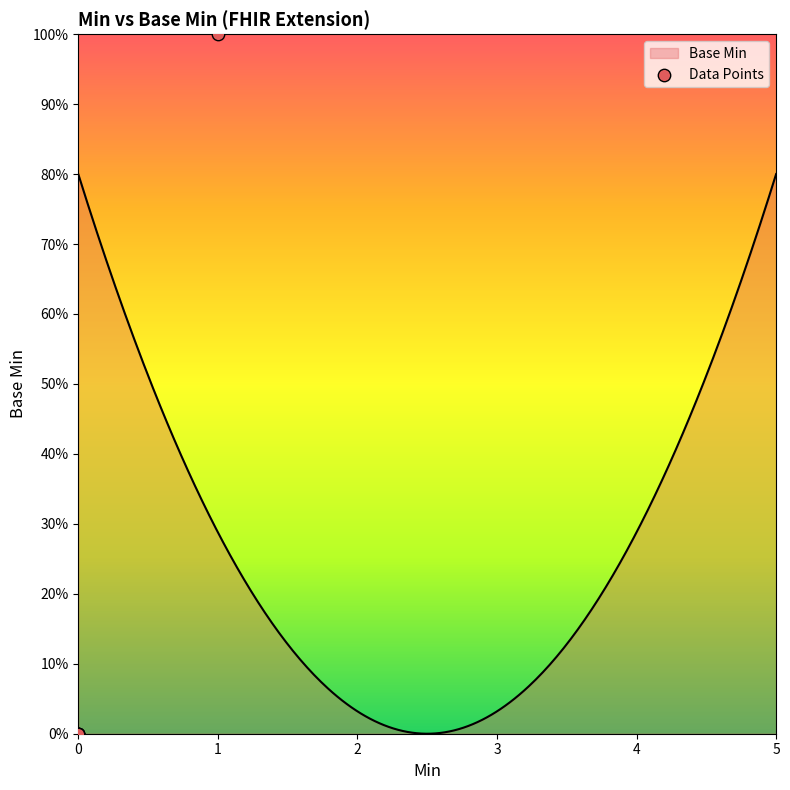

Which has a higher value, 0 or 1?

1